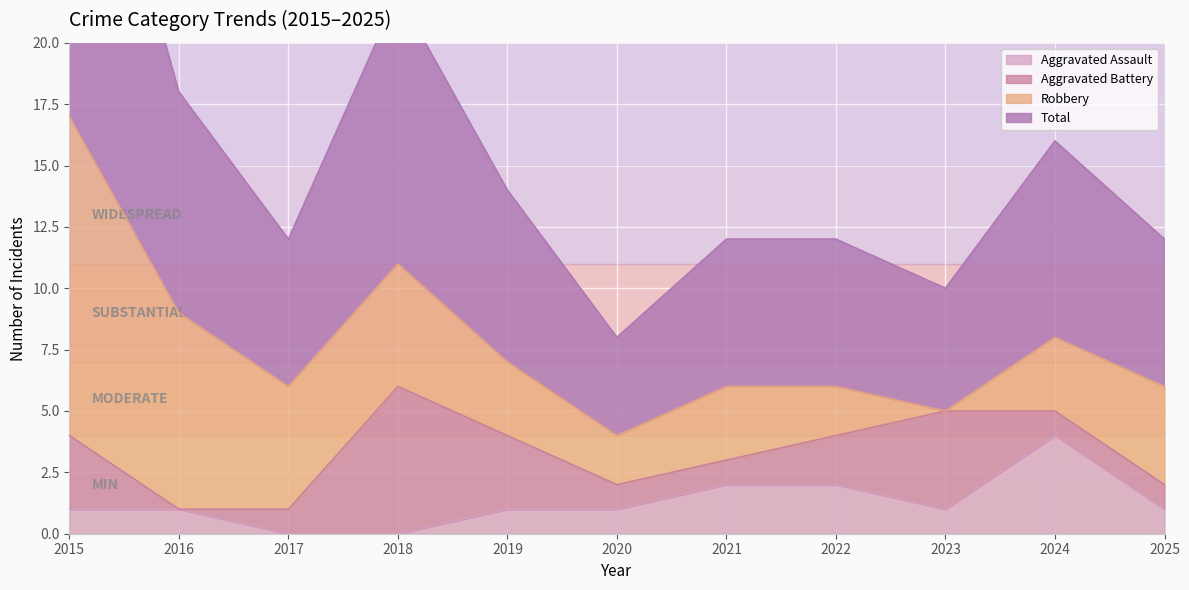

The value of Aggravated Assault at 2021 is 2. True or false?

True